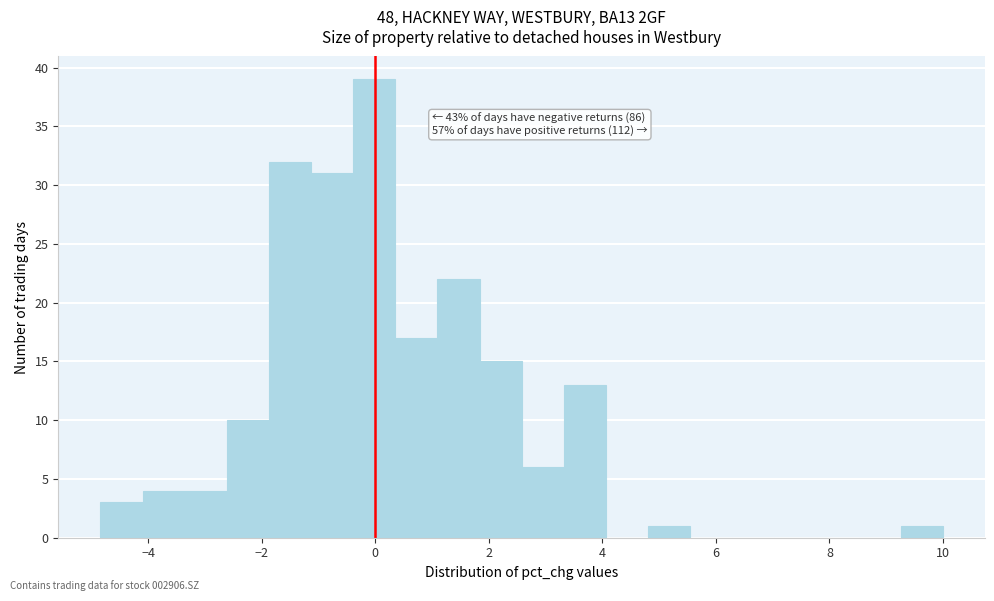

Around what value on the x-axis is the tallest bar? Give the approximate position of its centre, as read against the axis.

0.0